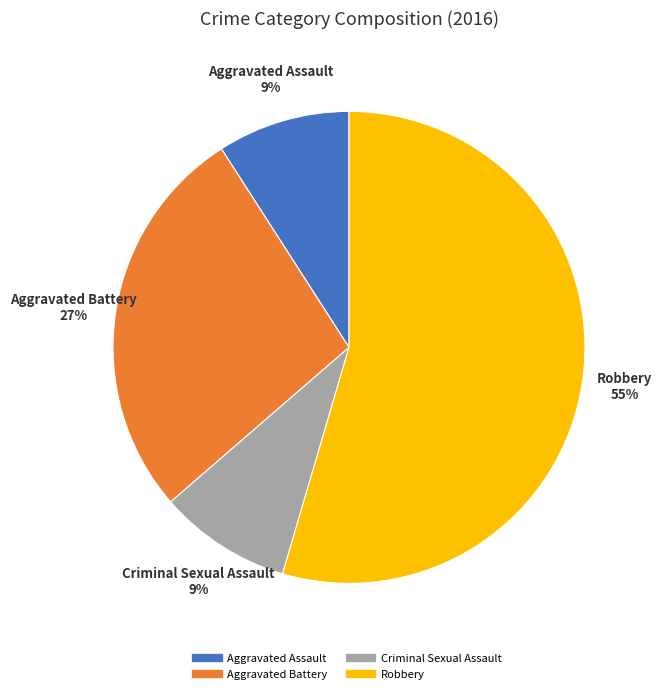

Which category accounts for the majority?

Robbery